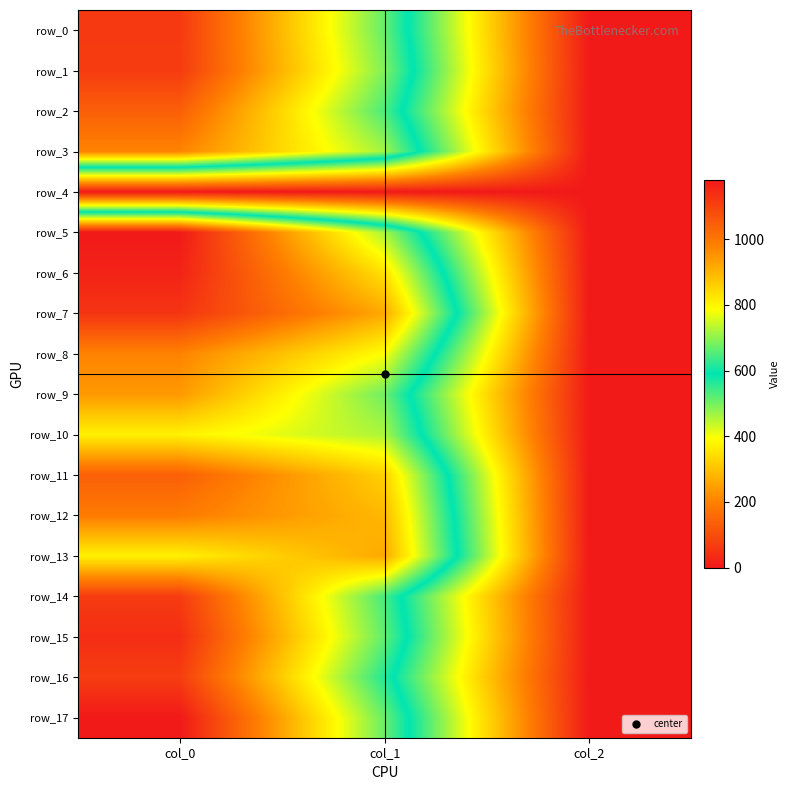

Reading left to right, list all the values displayed in this chart.

row_0: 1116.7	668.2	2.0
row_1: 1113.3	688.5	2.0
row_2: 1043.3	648.0	2.0
row_3: 976.7	715.5	2.0
row_4: 0.0	0.0	0.0
row_5: 1180.0	718.9	2.0
row_6: 1160.0	830.2	2.0
row_7: 1126.7	918.0	2.0
row_8: 976.7	786.4	2.0
row_9: 943.3	675.0	2.0
row_10: 806.7	722.2	2.0
row_11: 1043.3	857.2	2.0
row_12: 990.0	894.4	2.0
row_13: 806.7	918.0	2.0
row_14: 1113.3	644.6	2.0
row_15: 1140.0	664.9	2.0
row_16: 1110.0	617.6	2.0
row_17: 1180.0	671.6	2.0